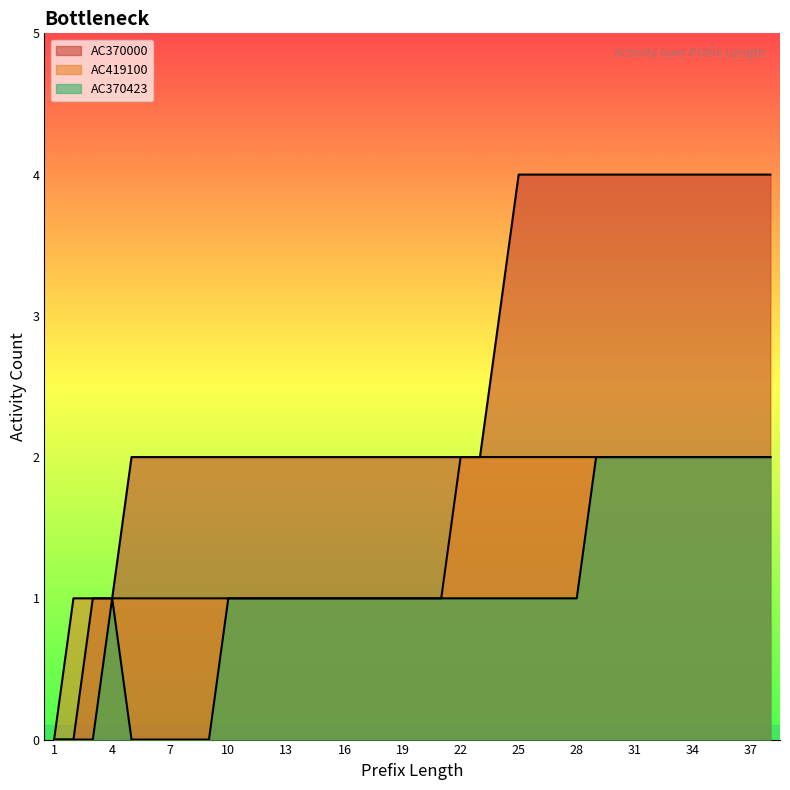

What is the total value across all series at 27?

7